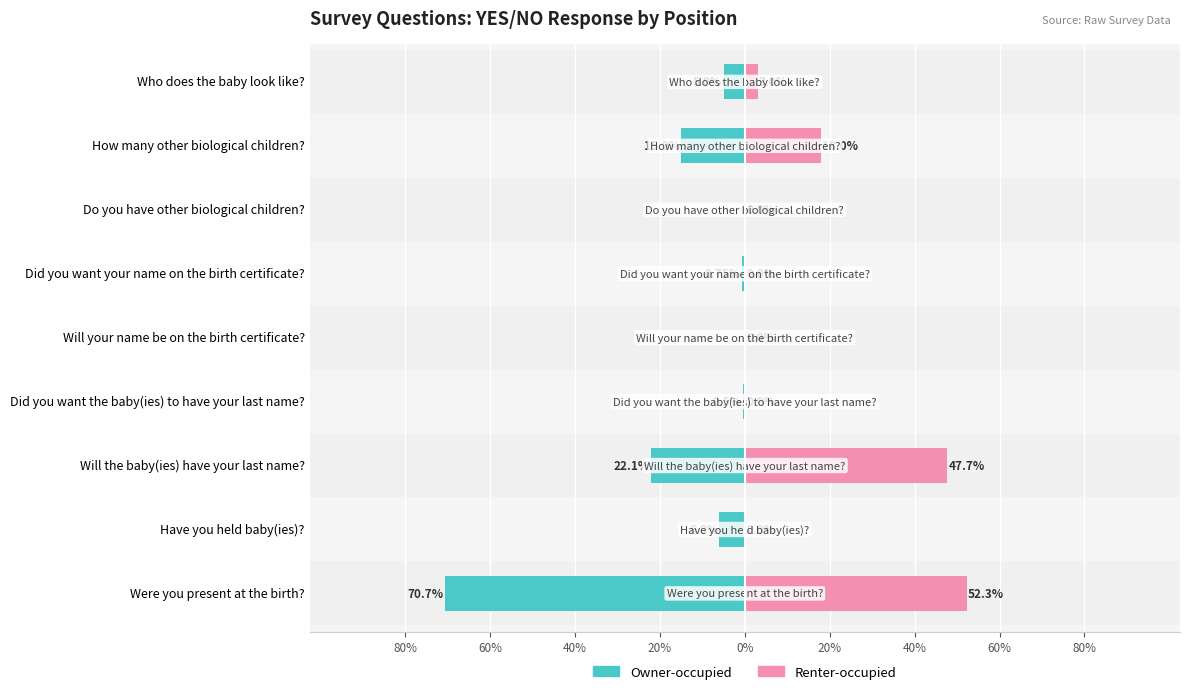

List the series in order of their overall mean, highest first.

Renter-occupied, Owner-occupied